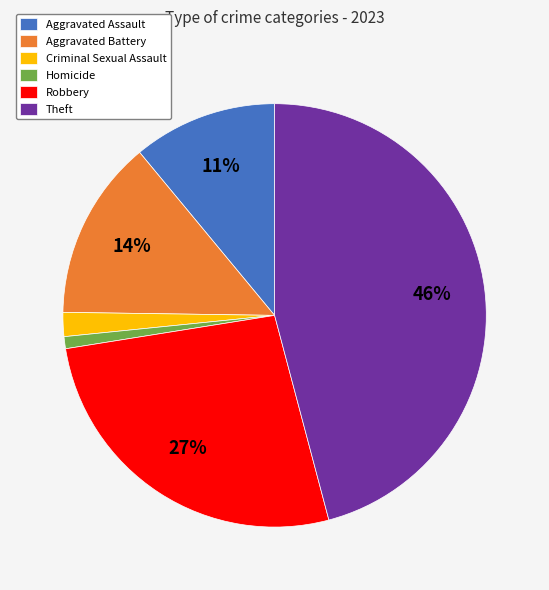

Combined, do Homicide and Robbery account for over 50%?

No